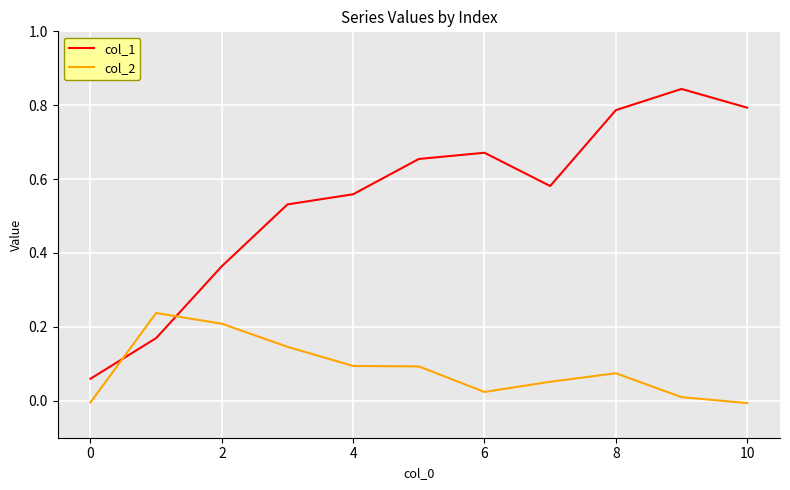

How many times do col_1 and col_2 cross each other?

2